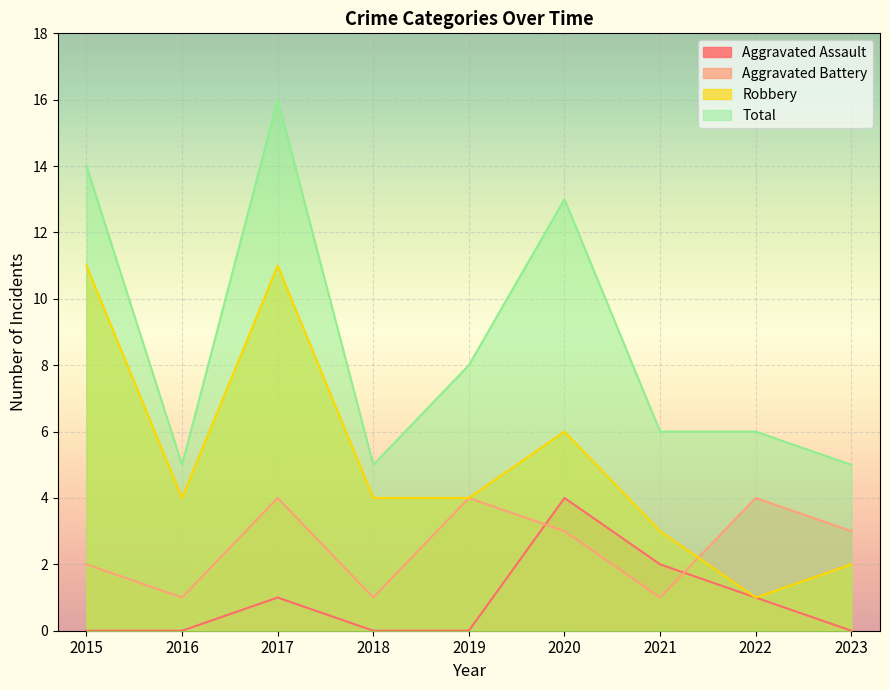

What are all the series names shown in the legend?

Aggravated Assault, Aggravated Battery, Robbery, Total